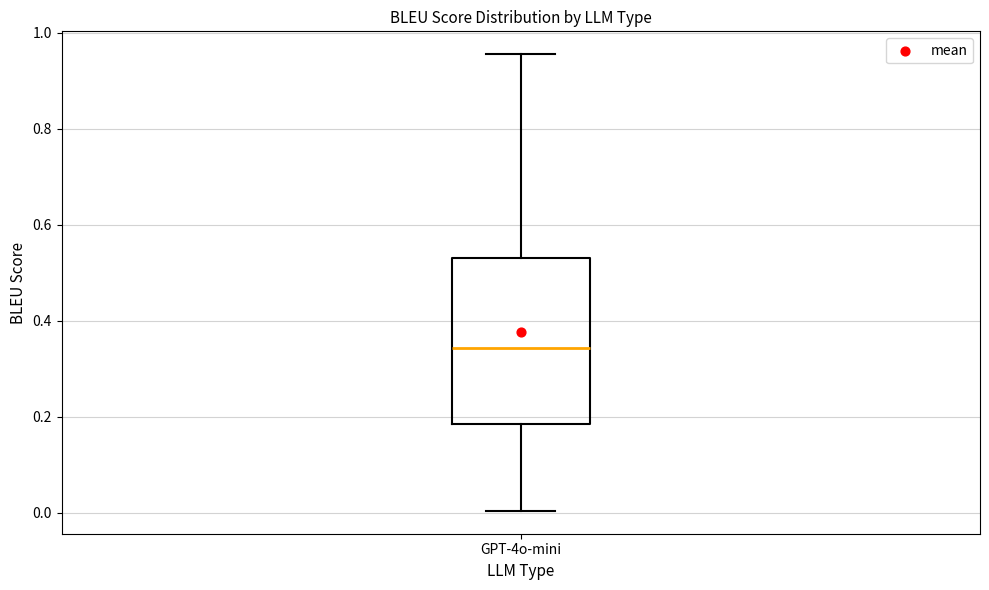

Transcribe this box plot: give where the median line is, the range the box spans, and where the two whiskers end, as read against the y-axis. The values are not printed on the chart, so give them approximately, as read against the axis.

median 0.34, box 0.18 to 0.54, whiskers 0.00 to 0.96